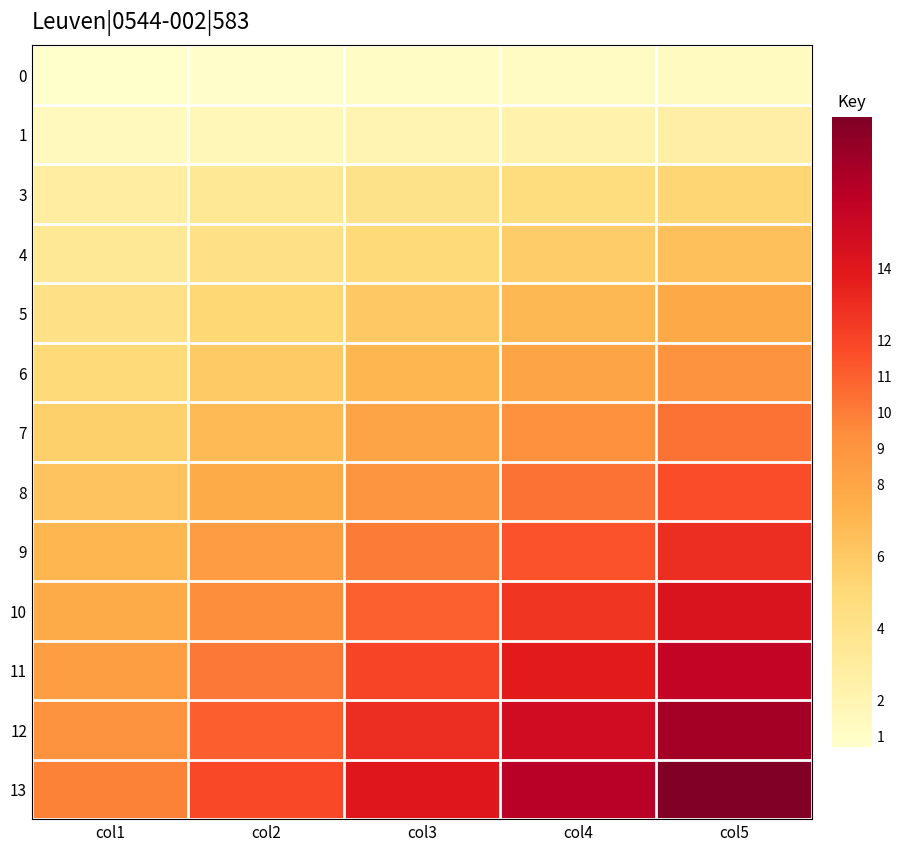

Which has a higher value, col5 or col1?

col5